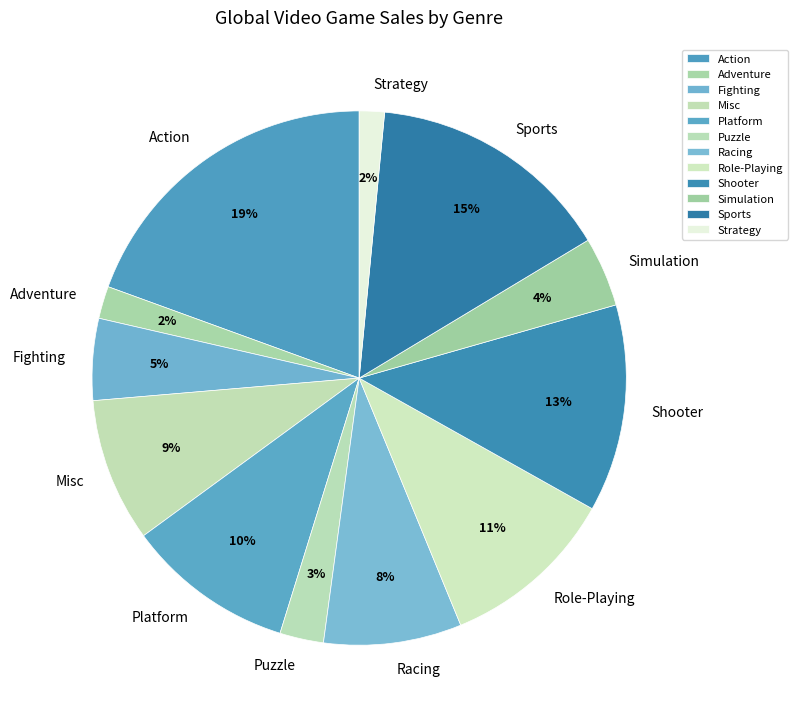

Does Racing represent more than half of the total?

No